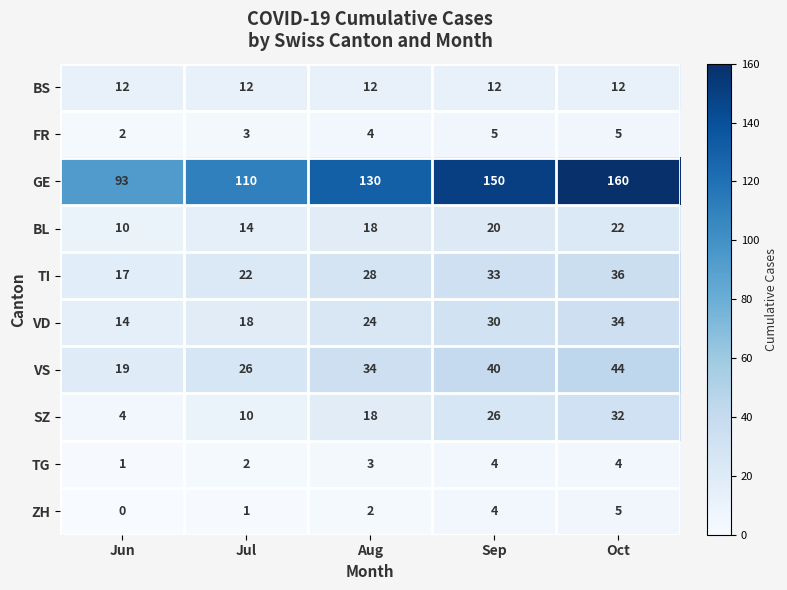

The value of BS at Jun is 12. True or false?

True